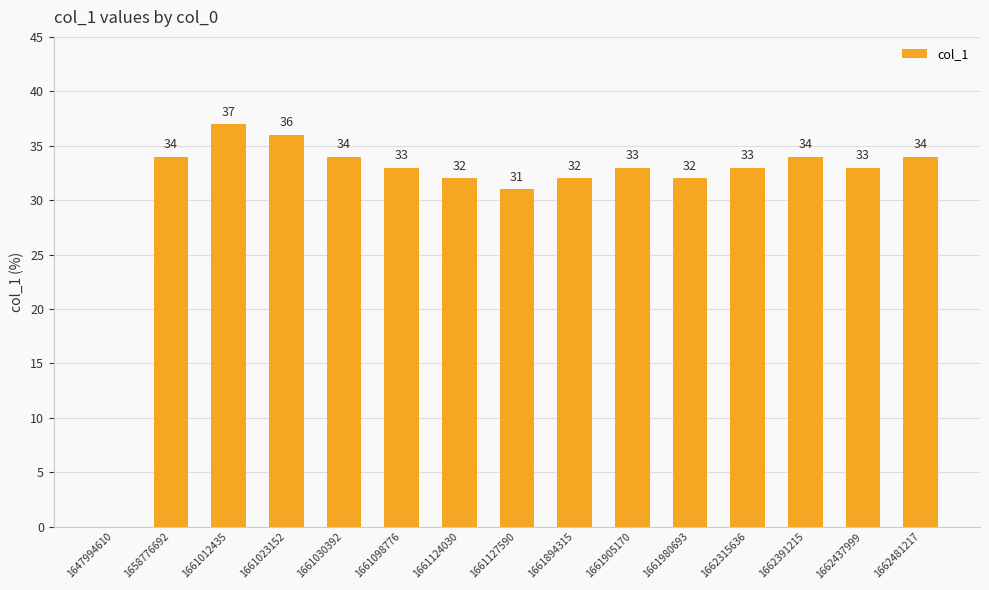

True or false: the data shows 53 at 1661124030.

False